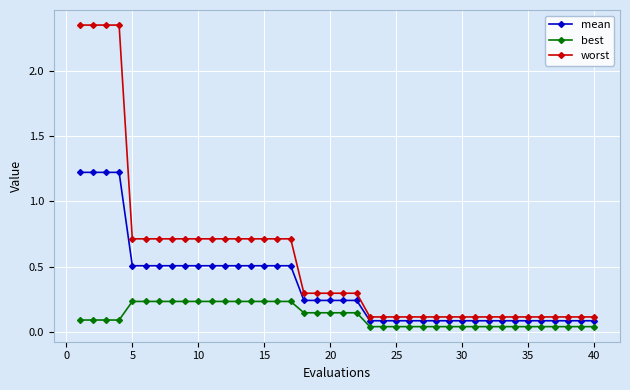

List the series in order of their peak value, lowest first.

best, mean, worst